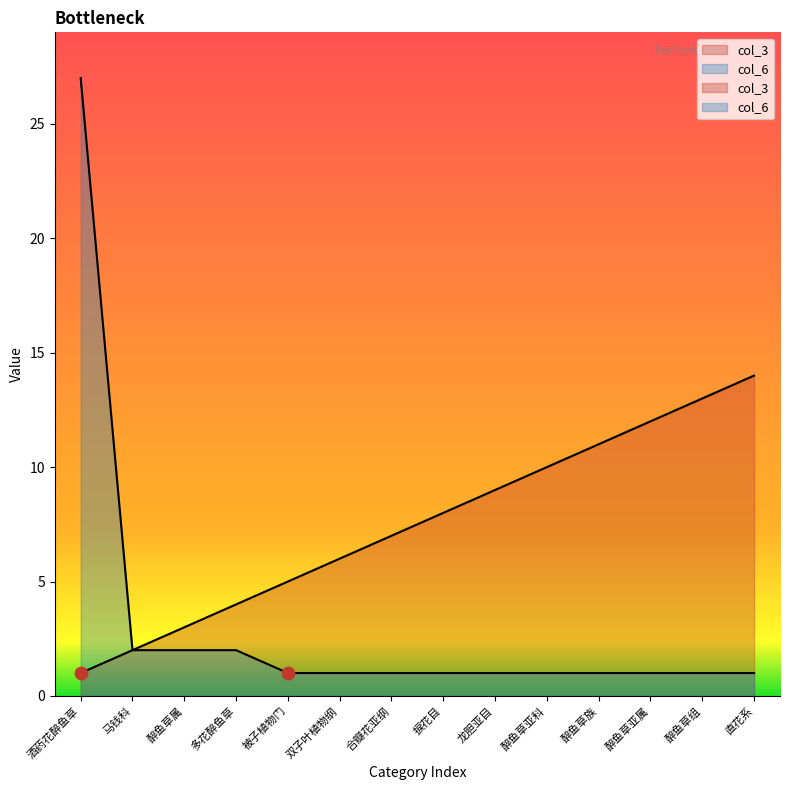

Which series reaches the minimum Y coordinate?

col_3